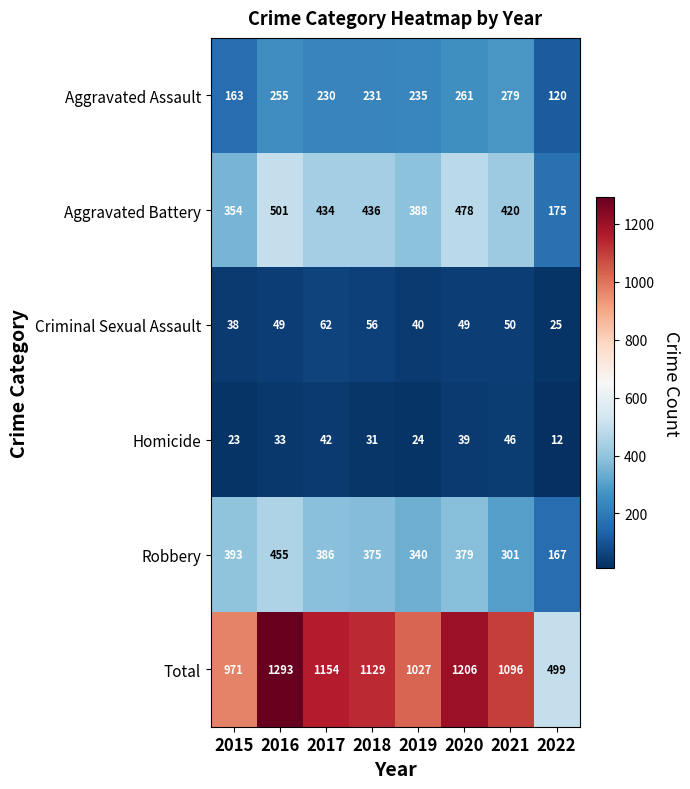

What is the smallest value displayed?

12